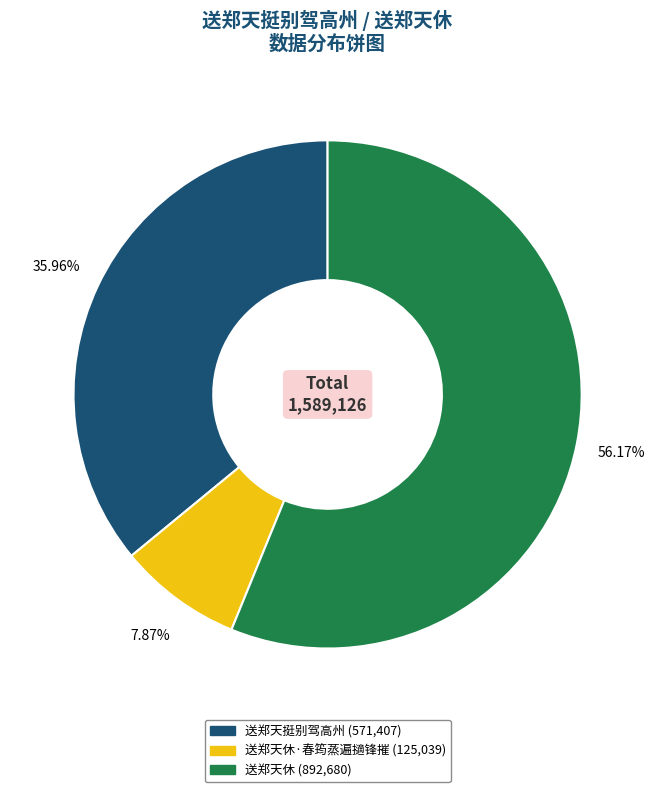

Is there any slice that represents more than half of the pie?

Yes